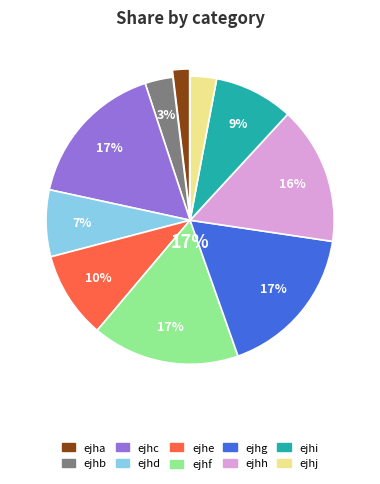

Count the number of slices in the pie.

10